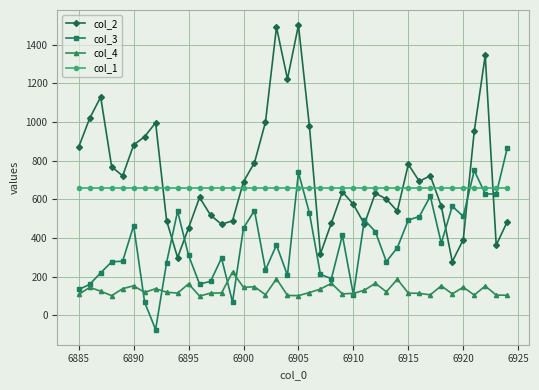

What is the value of the col_4 point at the 34th from the left?

153